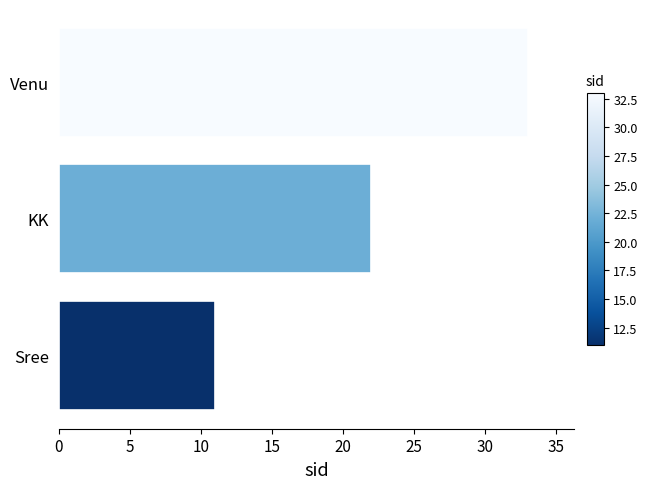

Read the value at KK, to the nearest 5.

20